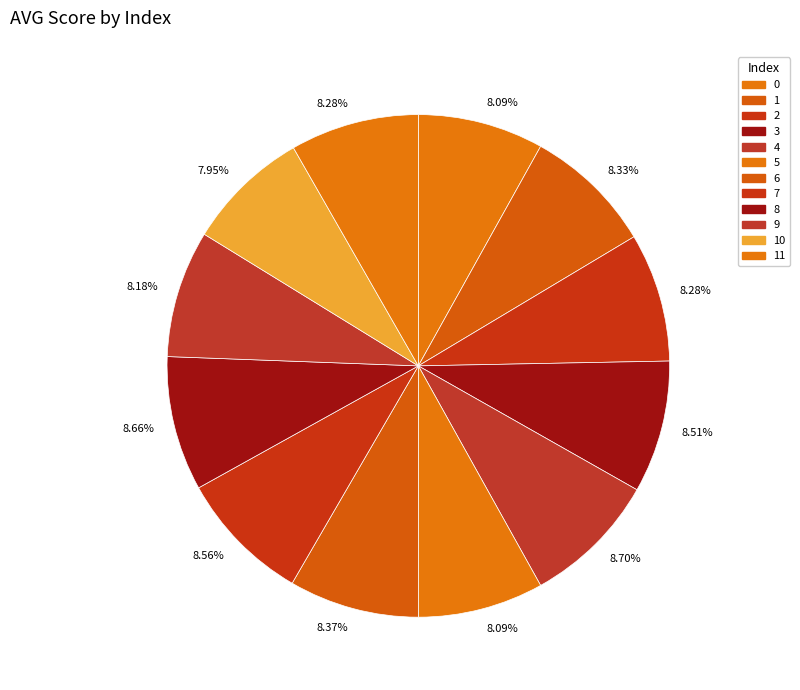

To the nearest percent, what is the difference between the largest and smallest slice percentages?

1%